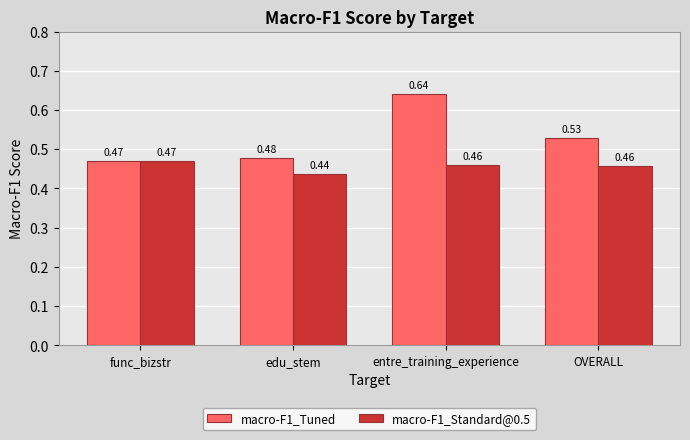

Which category has the highest value across all series?

entre_training_experience